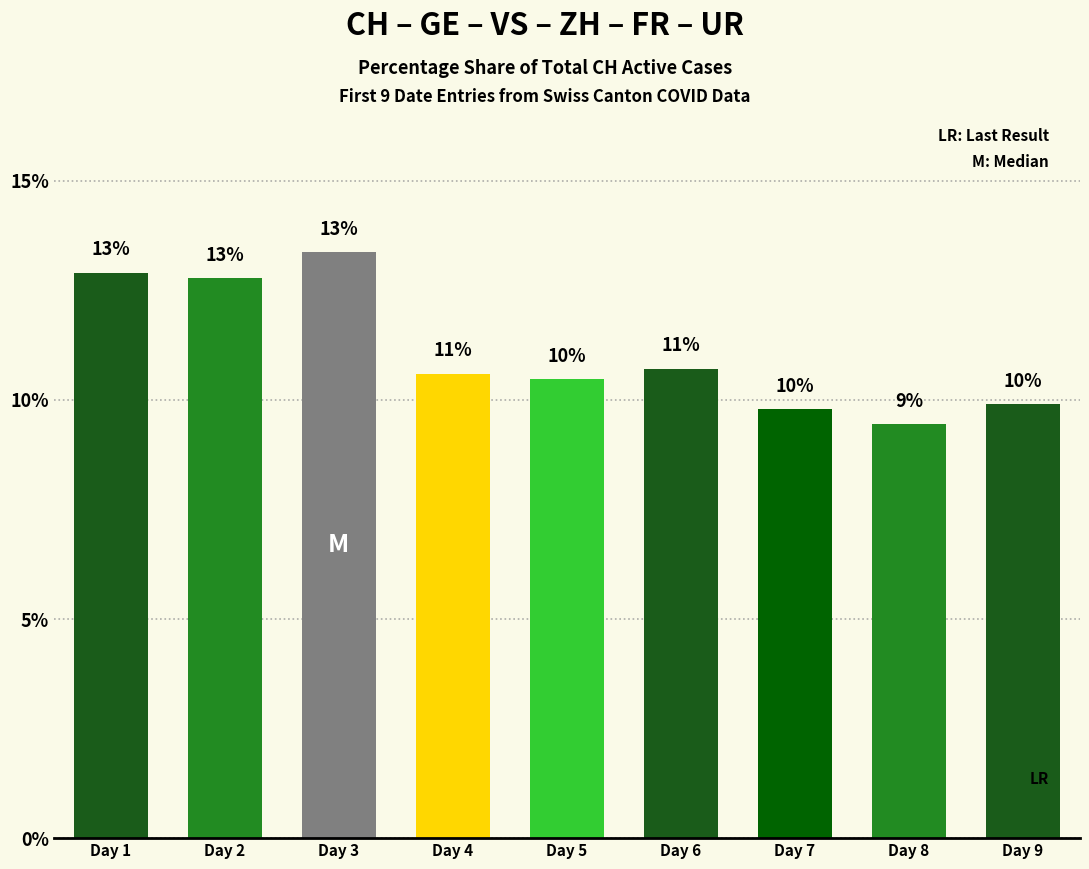

What is the sum of the values at Day 4 and Day 3?

24.0